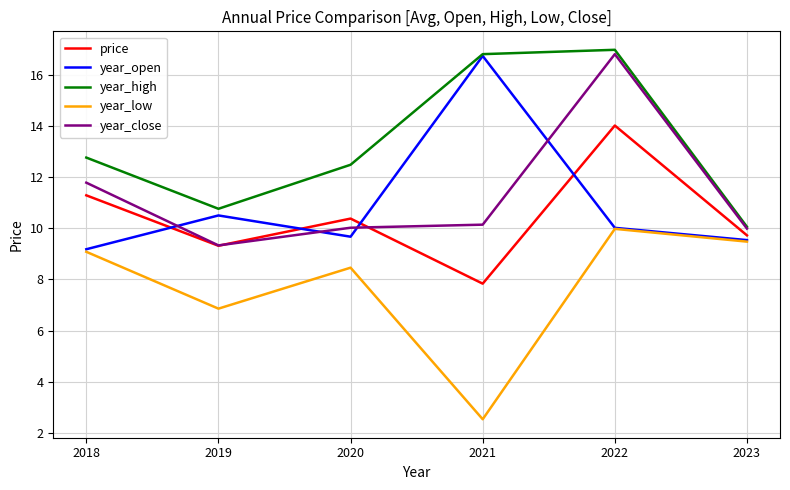

Where do year_close and year_open first cross each other?

2018 and 2019